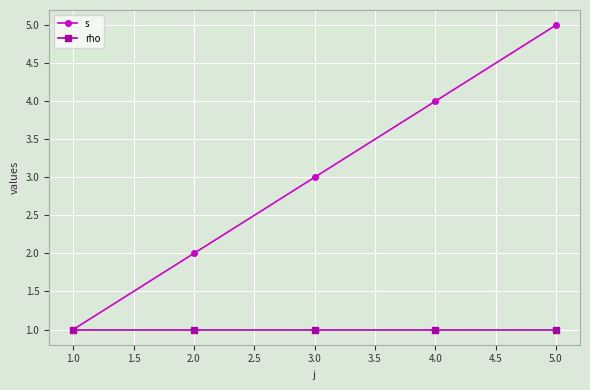

Count the number of categories in the chart.

5